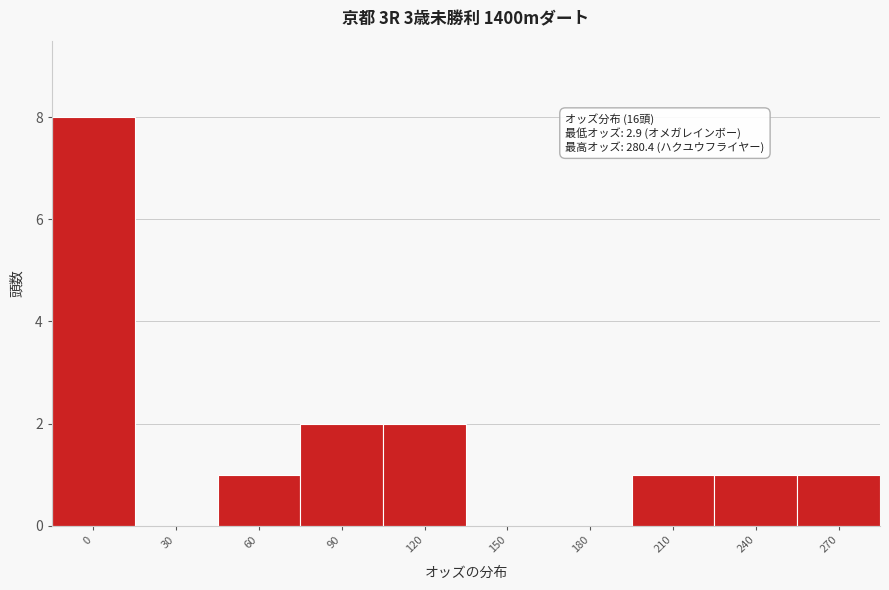

Reading right to left, list all the values displayed in this chart.

270=1	240=1	210=1	180=0	150=0	120=2	90=2	60=1	30=0	0=8